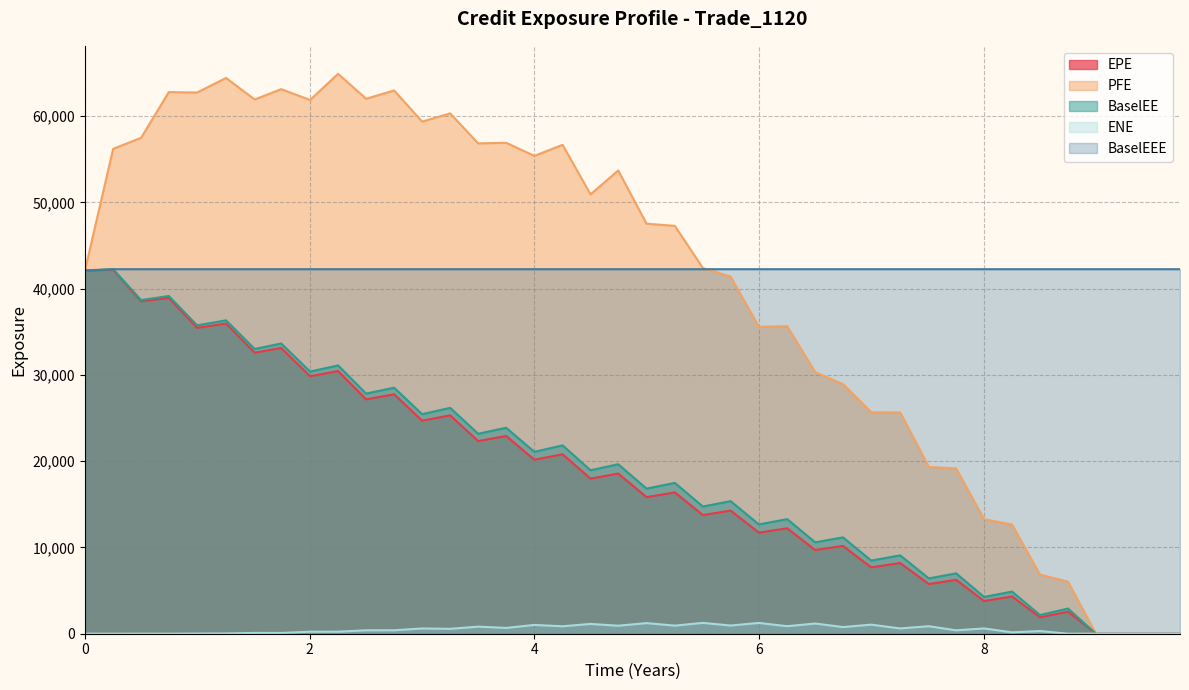

Which series has the widest spread of values?

PFE